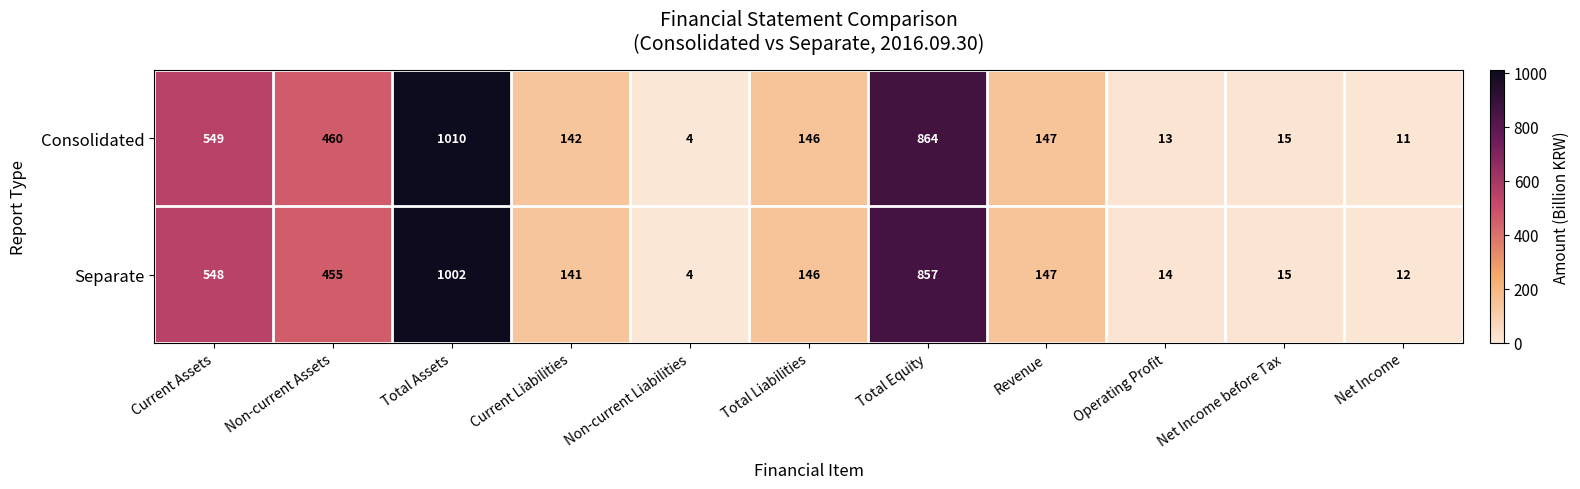

Reading left to right, extract all data points from this chart.

Consolidated: 549	460	1010	142	4	146	864	147	13	15	11
Separate: 548	455	1002	141	4	146	857	147	14	15	12